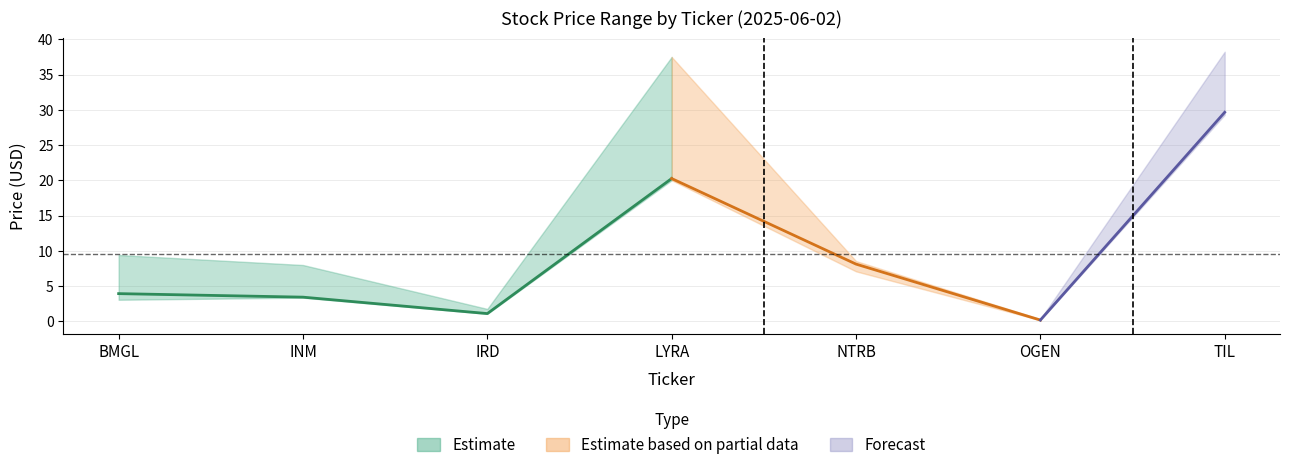

Where is the first local maximum for Close?

LYRA